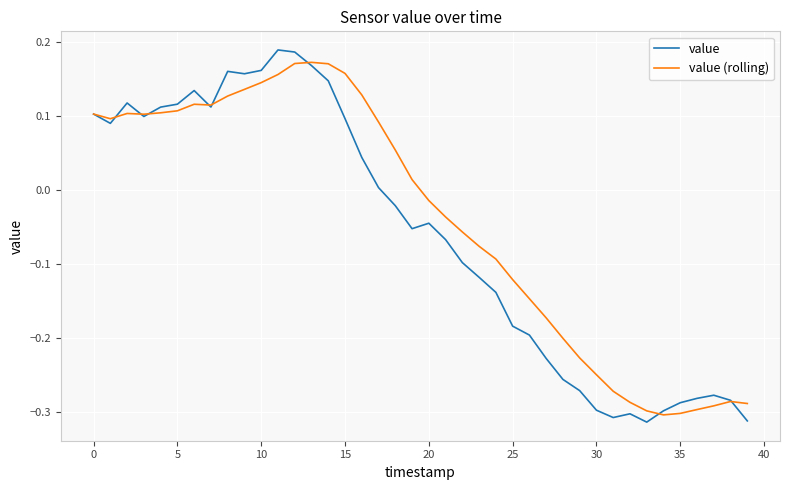

Which series has the largest range (max minus min)?

value